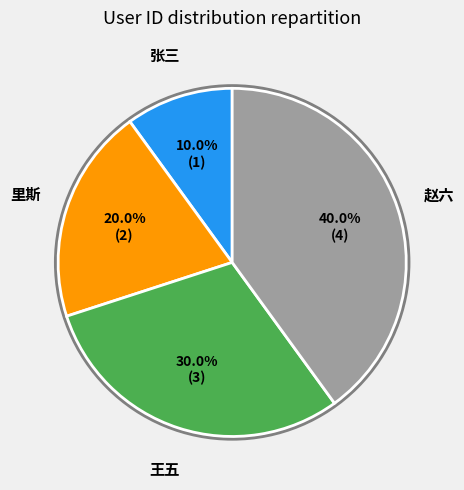

Which has a higher value, 里斯 or 赵六?

赵六